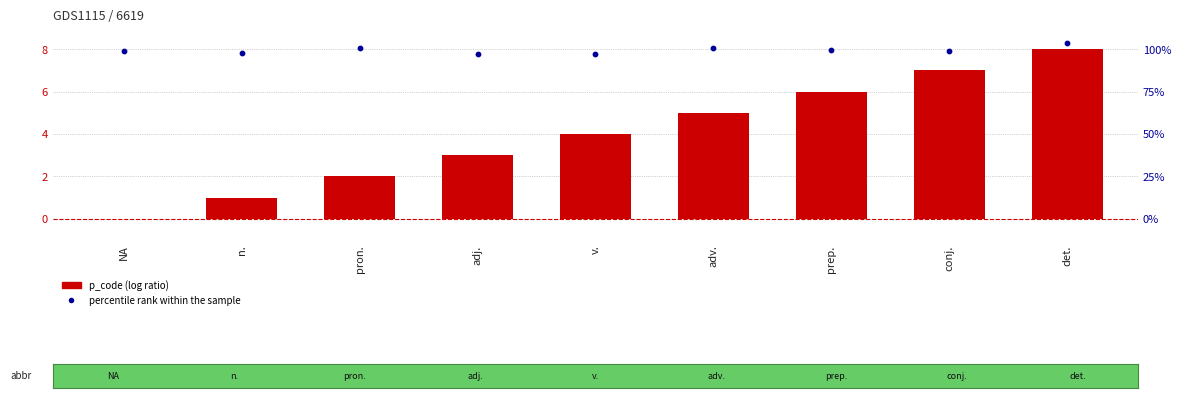

Which series contains the highest Y value?

percentile rank